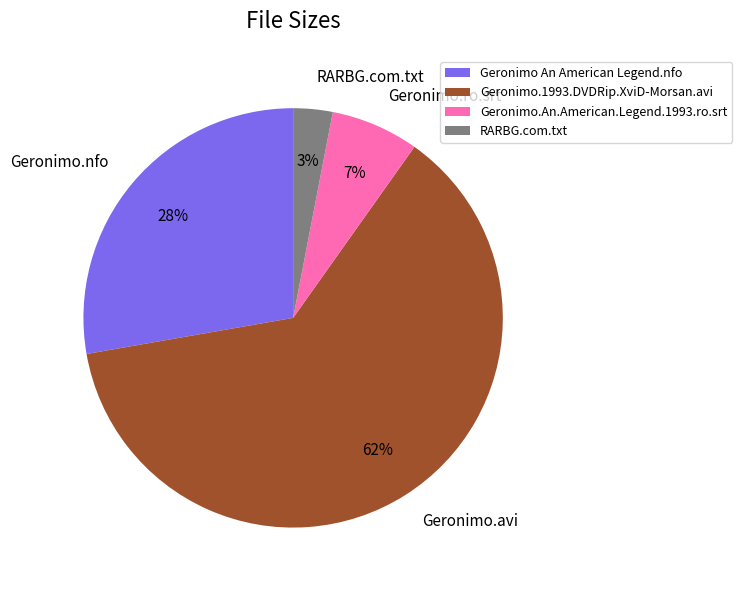

What is the ratio of the value at RARBG.com.txt to the value at Geronimo.An.American.Legend.1993.ro.srt?

0.4